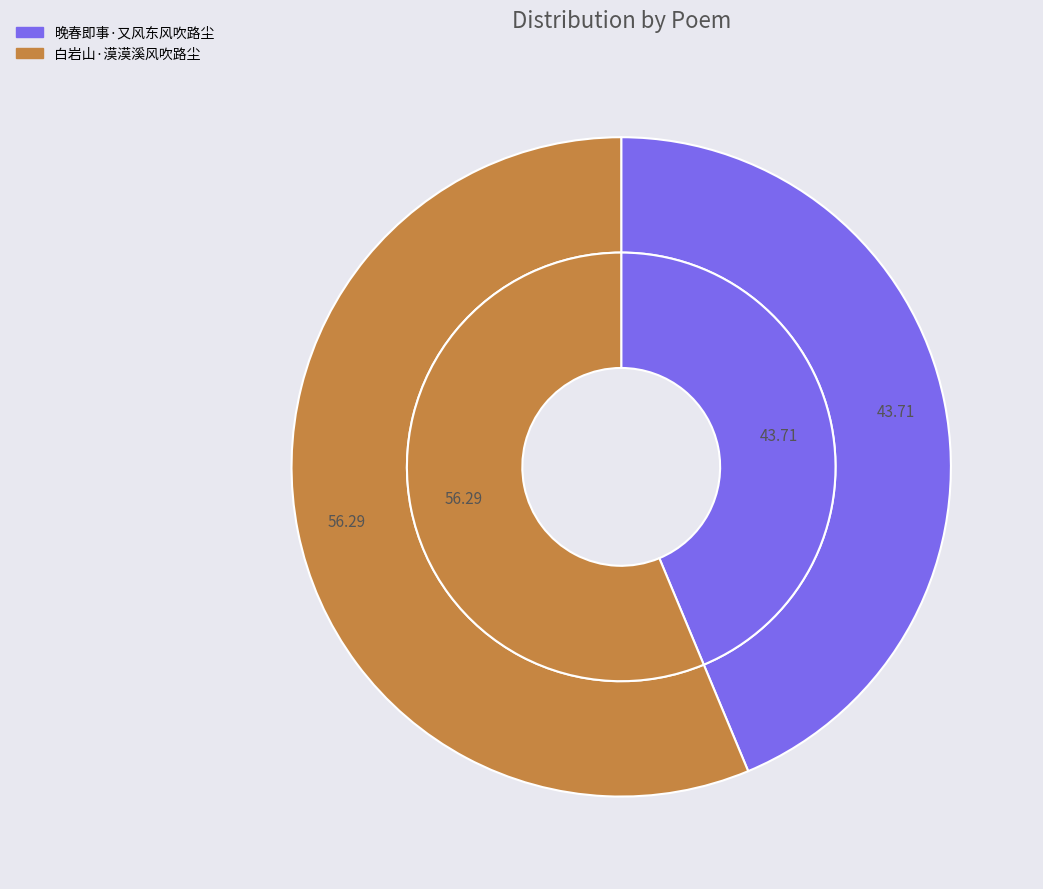

To the nearest percent, what is the combined percentage of 白岩山·漠漠溪风吹路尘 and 晚春即事·又风东风吹路尘?

100%